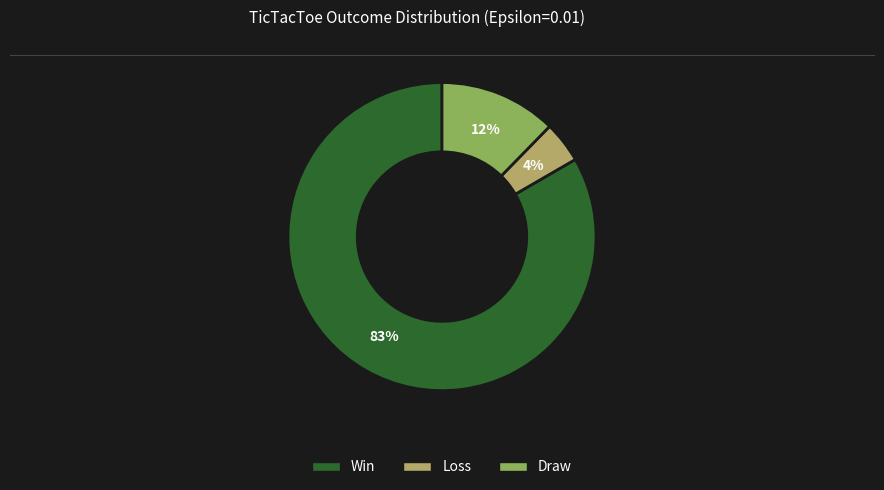

To the nearest percent, what is the average slice percentage?

33%